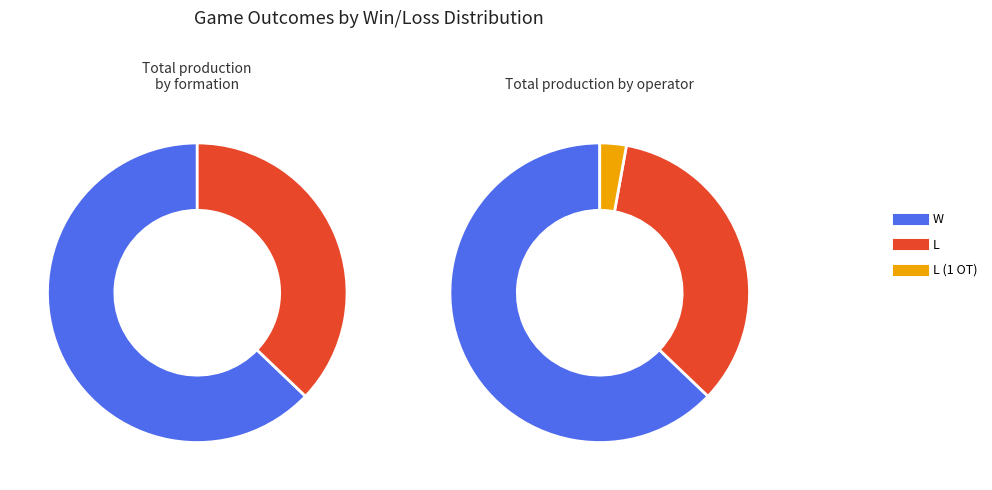

Count the number of slices in the pie.

3